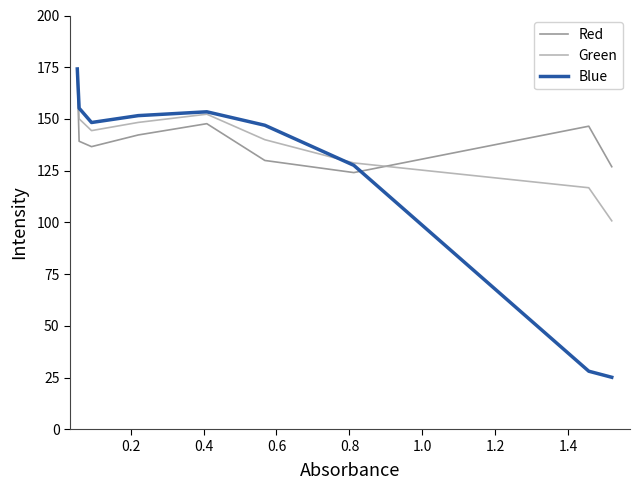

After their last crossing, which series has the higher values: Red or Green?

Red